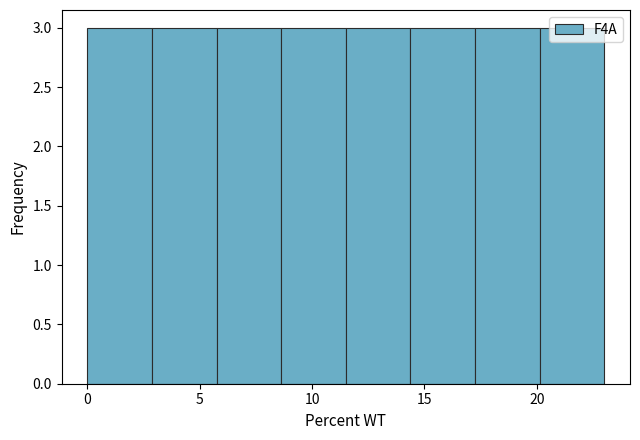

Reading left to right, transcribe this chart: for each bar, give the range it covers on the x-axis and its height. Neither the bar edges nor the heights are printed on the chart, so give them approximately, as read against the axes.

0.0 to 3.0: 3
3.0 to 6.0: 3
6.0 to 8.5: 3
8.5 to 11.5: 3
11.5 to 14.5: 3
14.5 to 17.5: 3
17.5 to 20.0: 3
20.0 to 23.0: 3